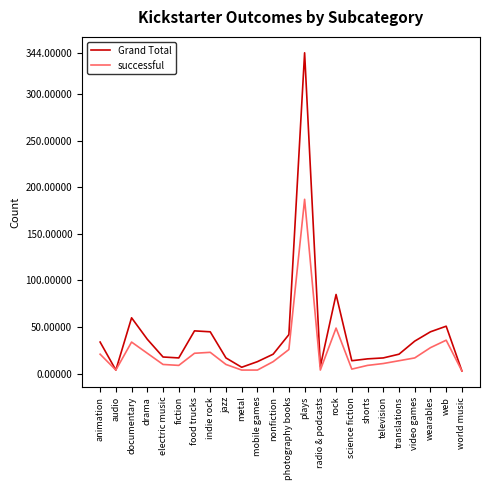

Rank the series by their average value, from lowest to highest.

successful, Grand Total